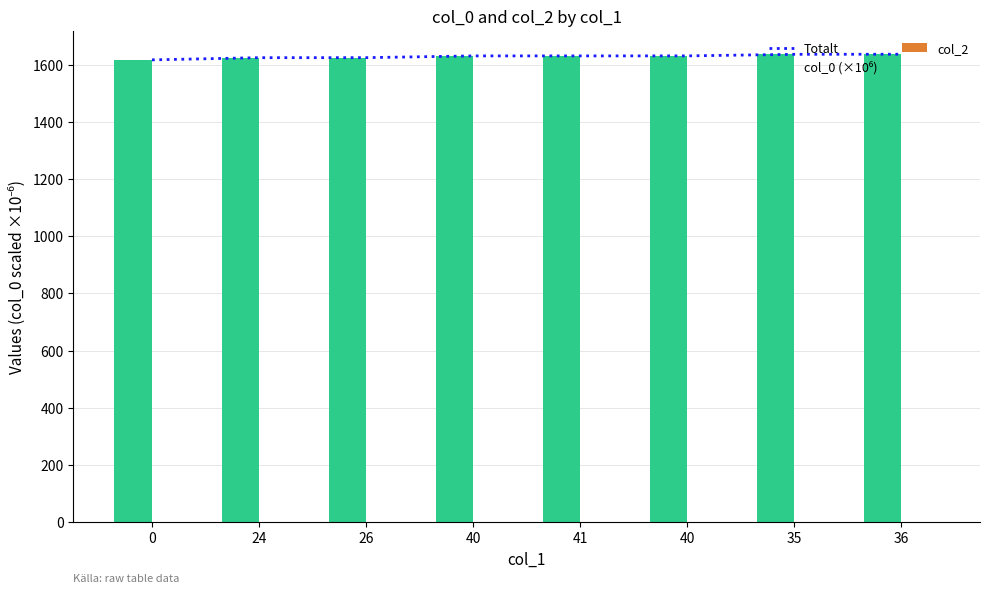

Which series has the largest total across all categories?

Totalt